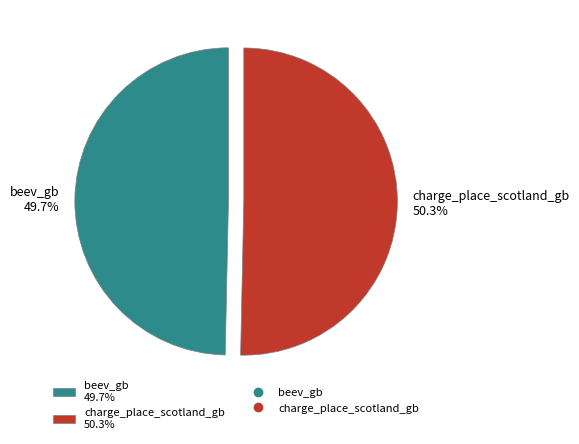

True or false: charge_place_scotland_gb accounts for 58% of the total.

False